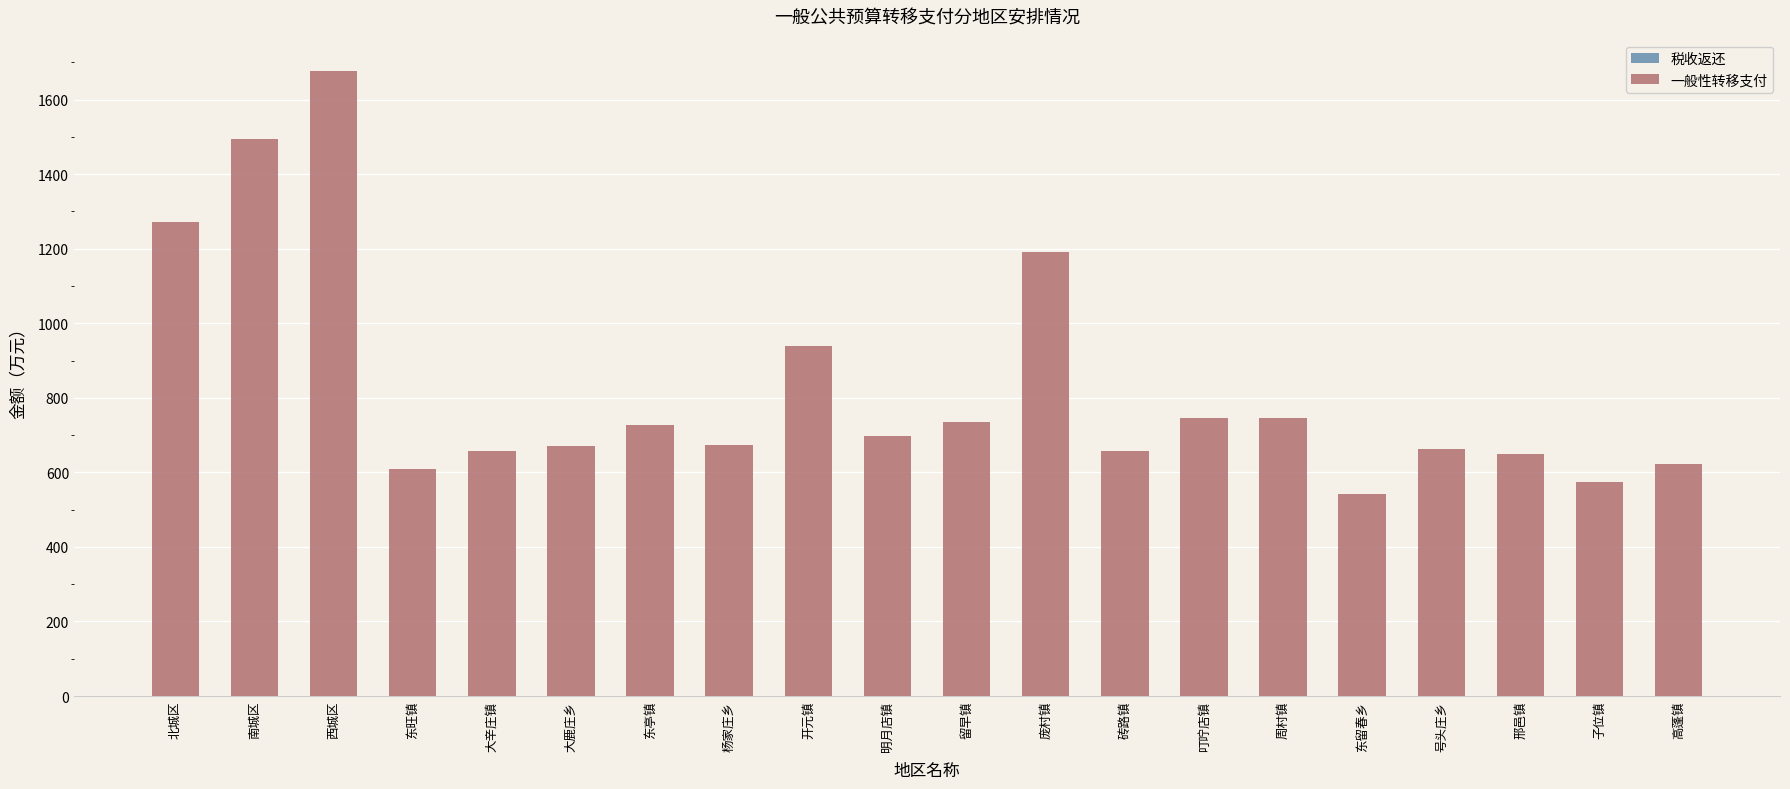

What is the label of the 9th bar from the right?

庞村镇